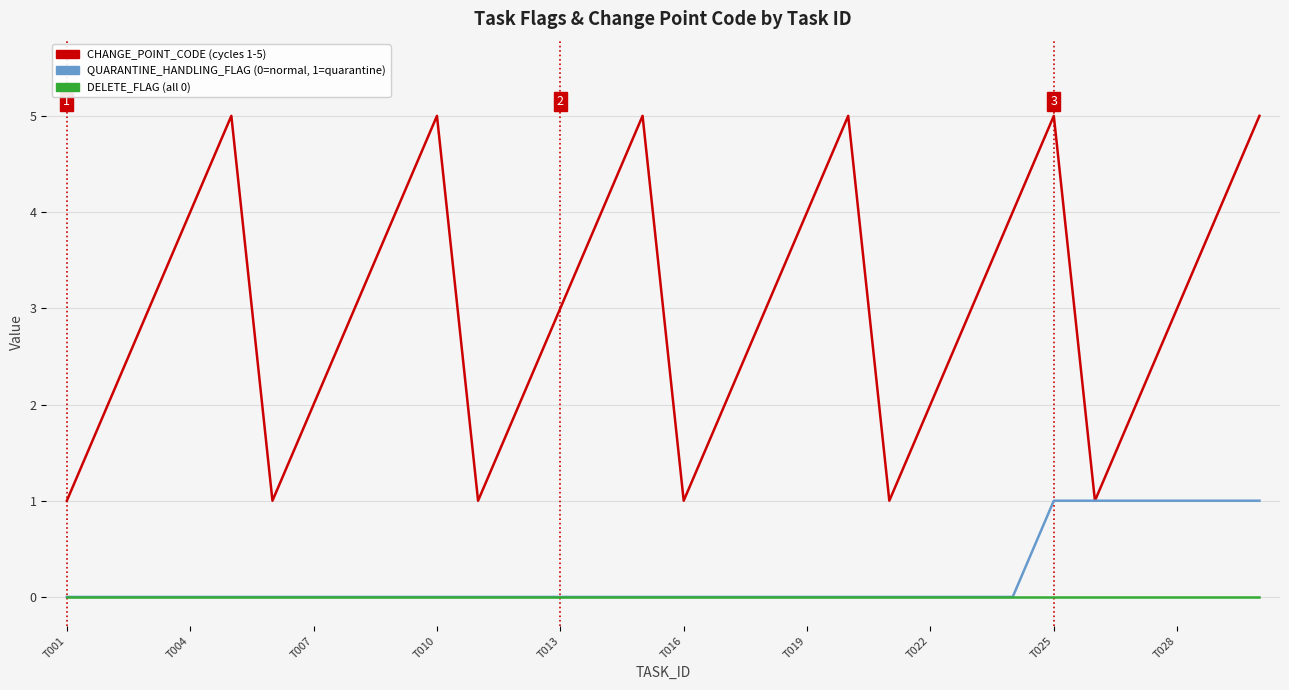

What is the greatest value displayed?

5